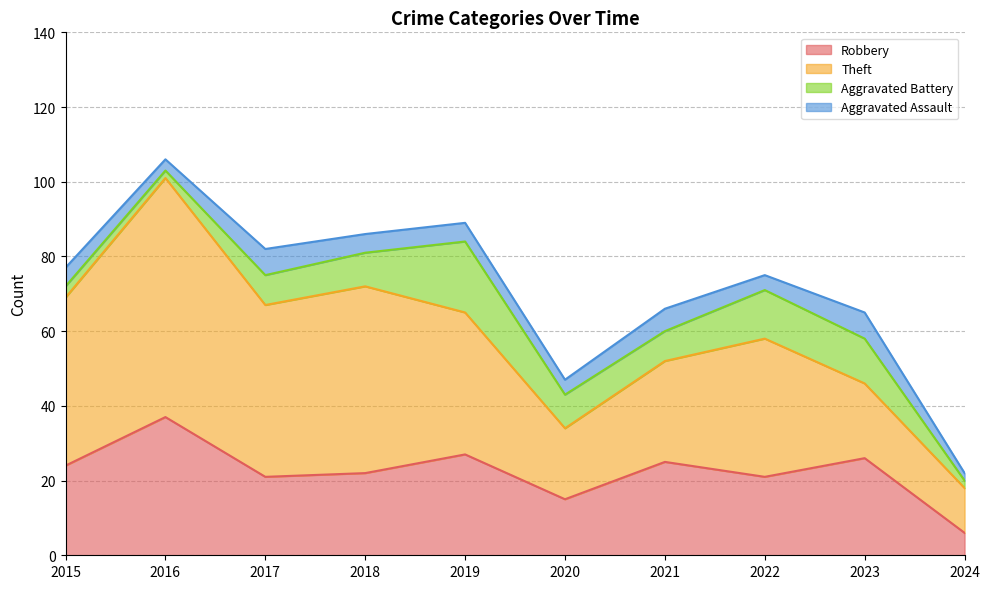

At which category does Robbery reach its first local peak?

2016